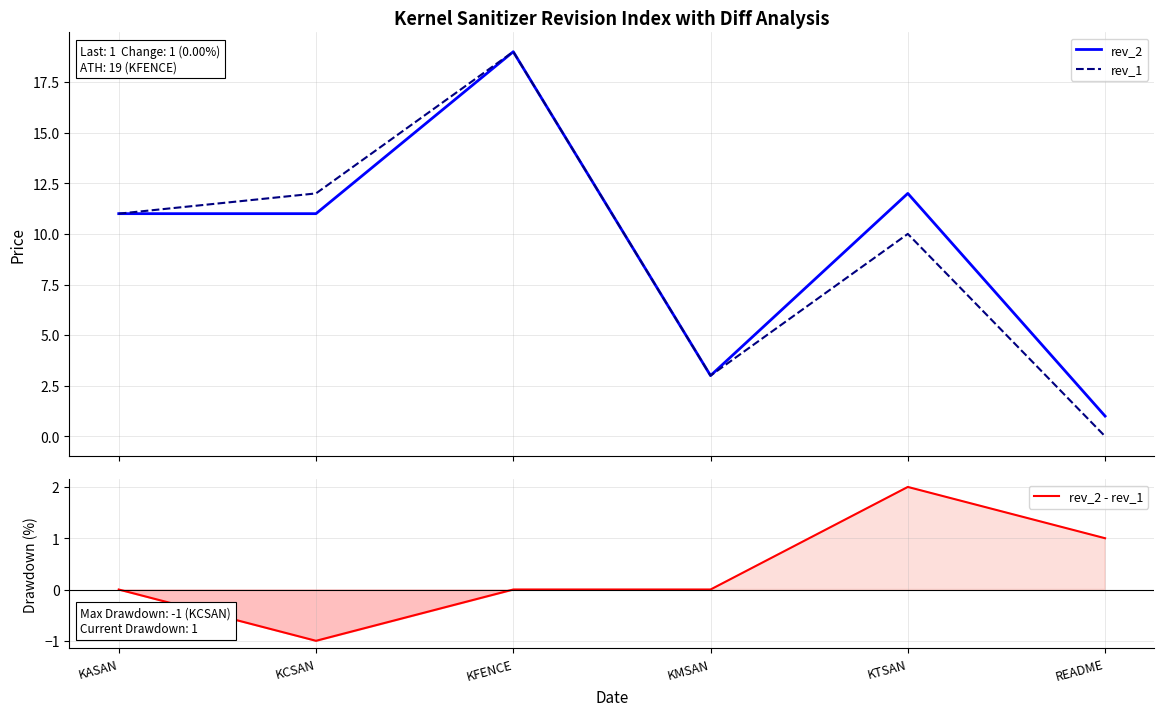

How many interior local valleys does the rev_2 - rev_1 series have?

1